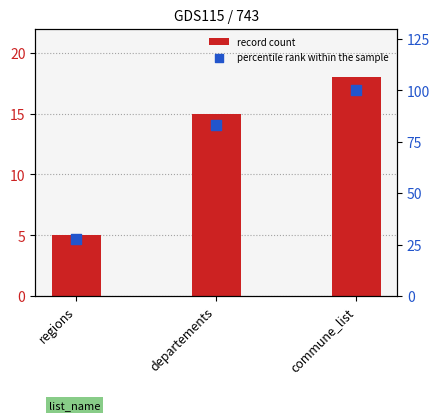

Which series contains the highest Y value?

percentile rank within the sample